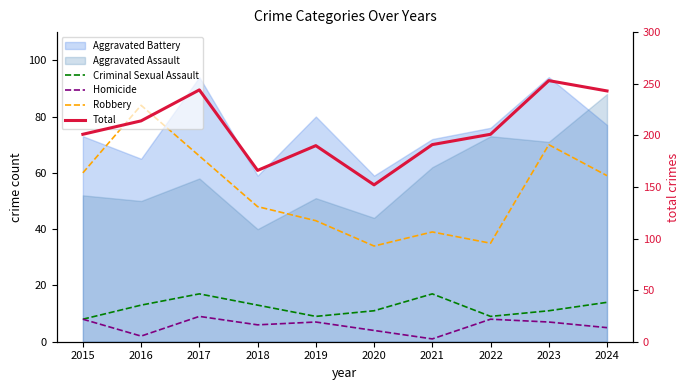

Which label corresponds to the smallest value in the chart?

2021